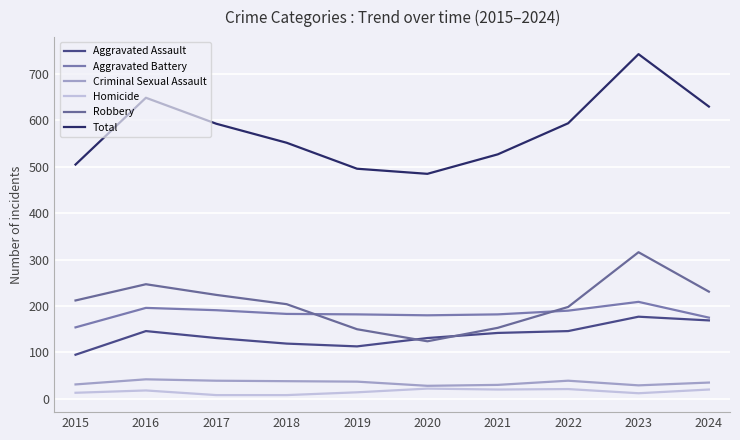

What is the difference between the maximum and second lowest values in the Robbery series?

166